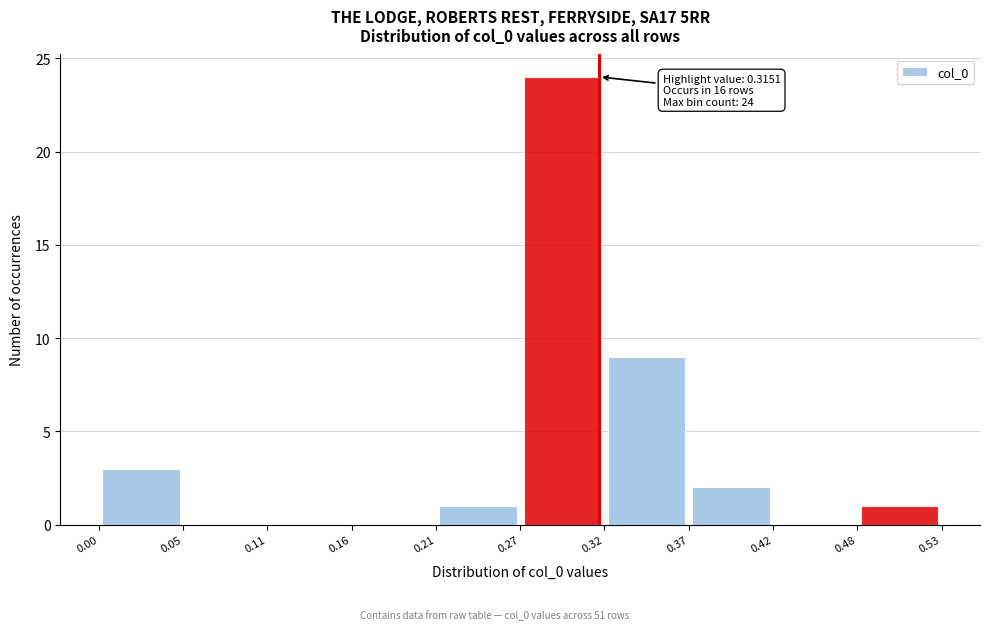

Over which range of the x-axis is the bar tallest?

0.27 to 0.32